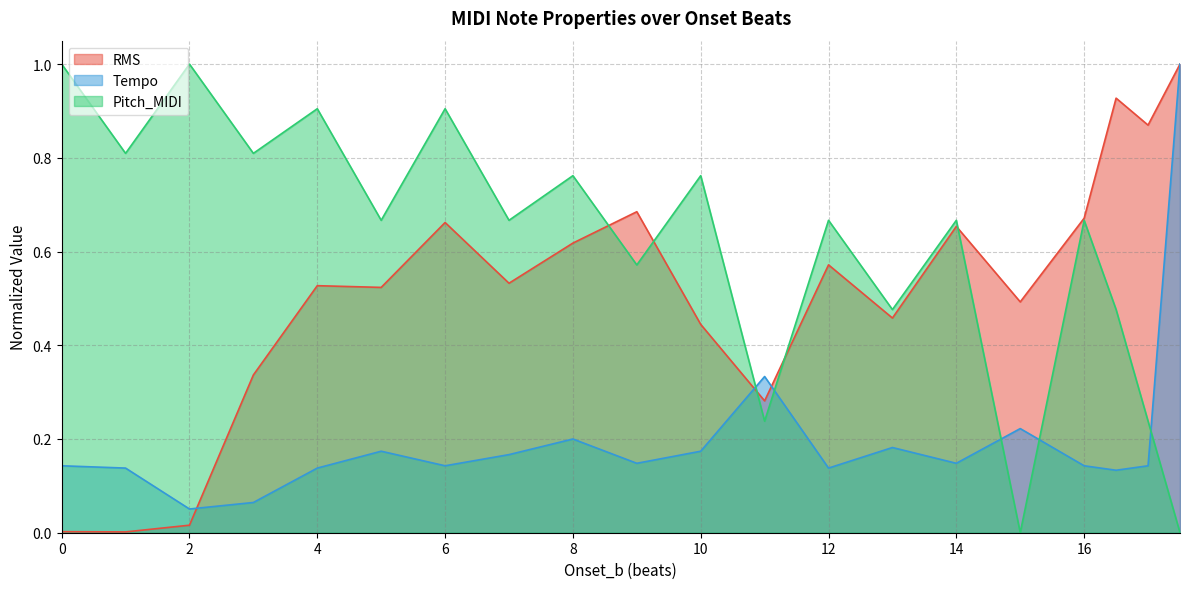

What is the maximum value for RMS?

1.0